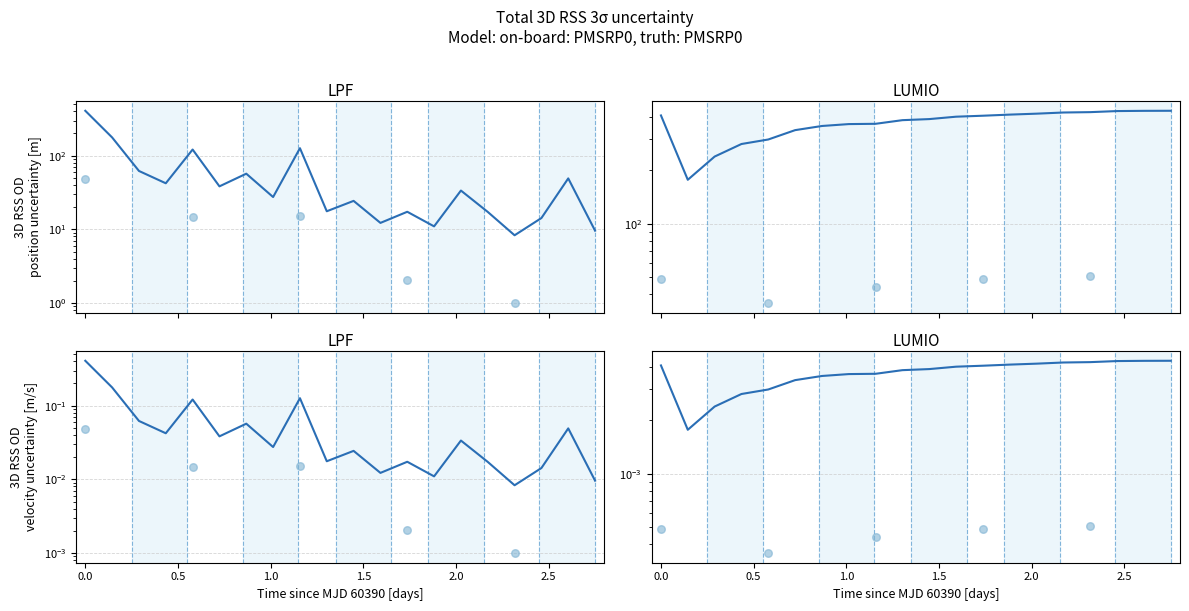

Which series has the largest Y range (max minus min)?

LPF